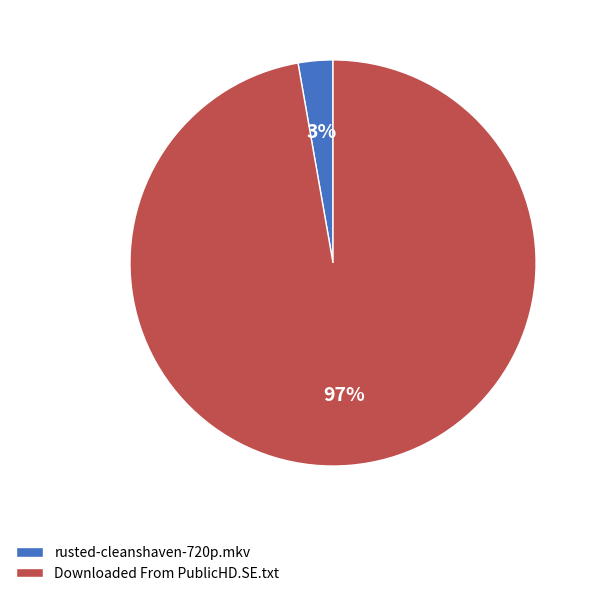

How many segments does this pie chart have?

2